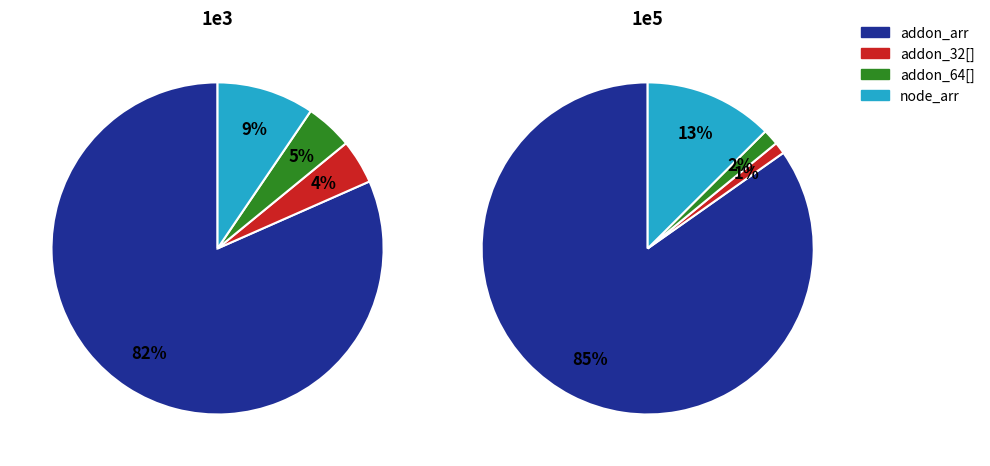

The 1e2 slice represents 11% of the pie. True or false?

False